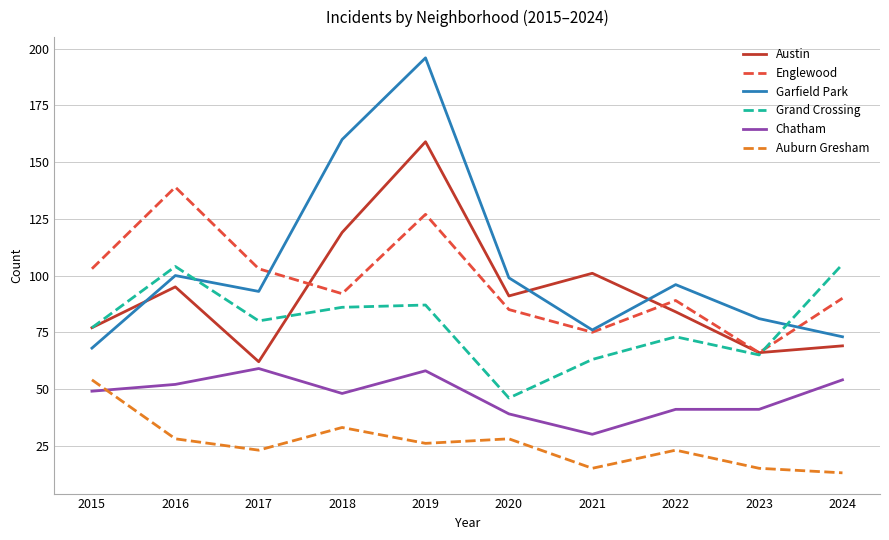

Is it true that Austin equals 40 at 2015?

False